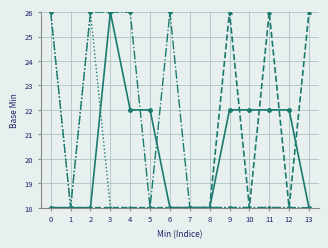

What is the total value across all series at 3?

88.0